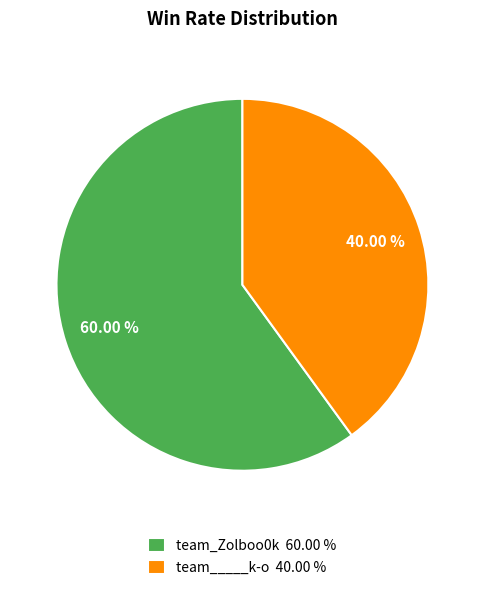

Rank the categories by value from lowest to highest.

team_____k-o, team_Zolboo0k